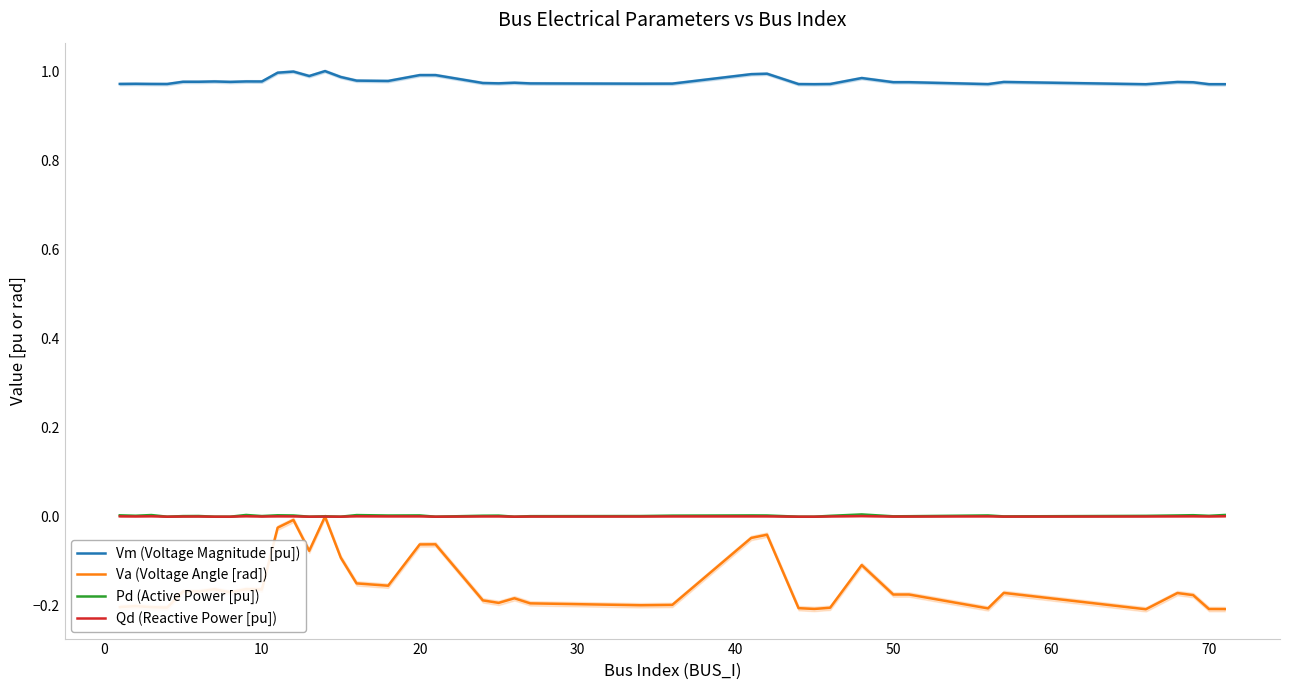

True or false: Vm (Voltage Magnitude [pu]) and Pd (Active Power [pu]) cross at least once.

False